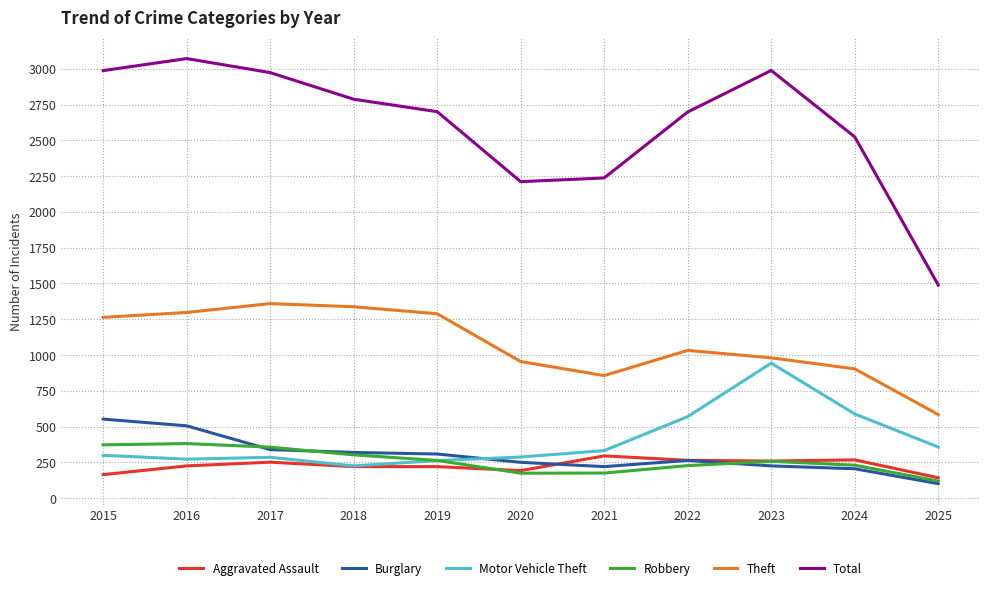

The value of Total at 2017 is 5105. True or false?

False